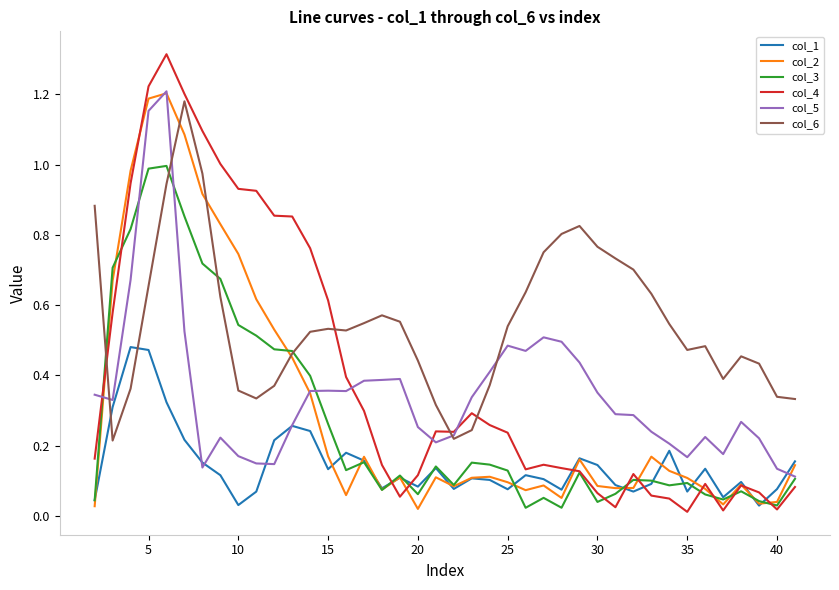

Which series has the widest spread of values?

col_4